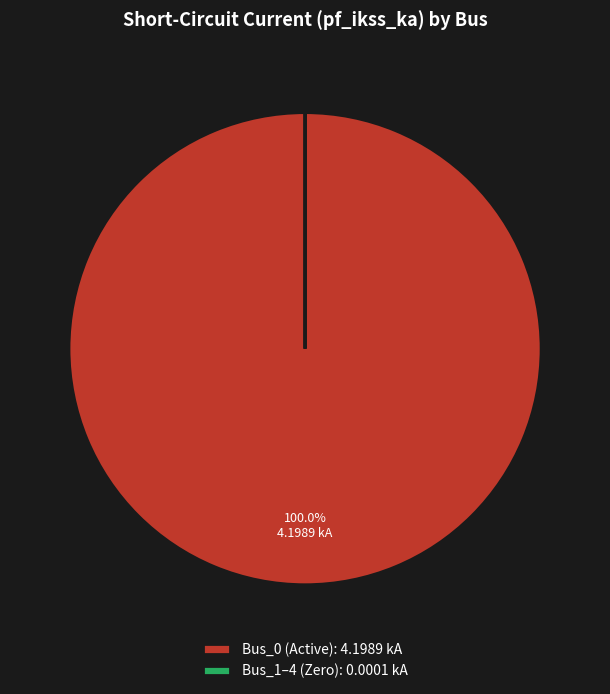

Is there any slice that represents more than half of the pie?

Yes